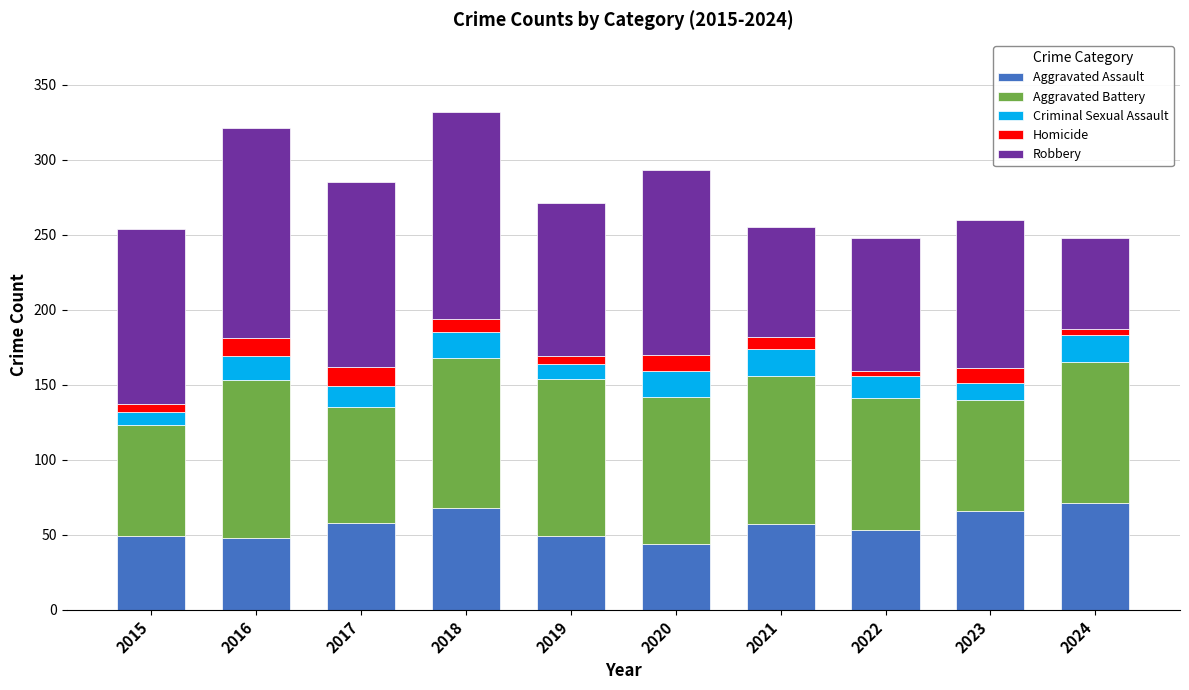

Is it true that Aggravated Assault equals 57 at 2021?

True